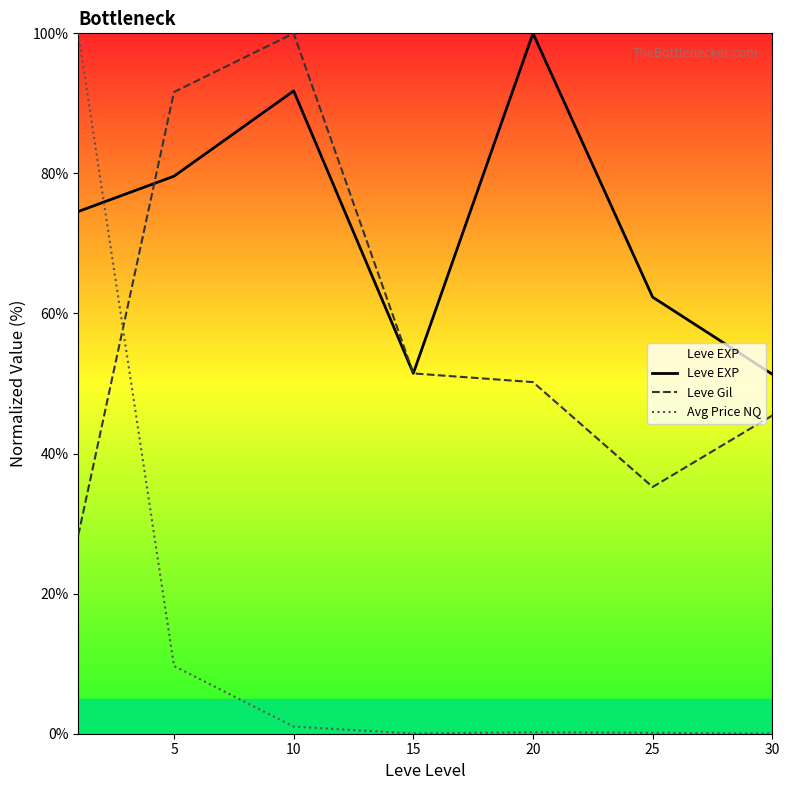

How many intersections are there between Leve Gil and Avg Price NQ?

1